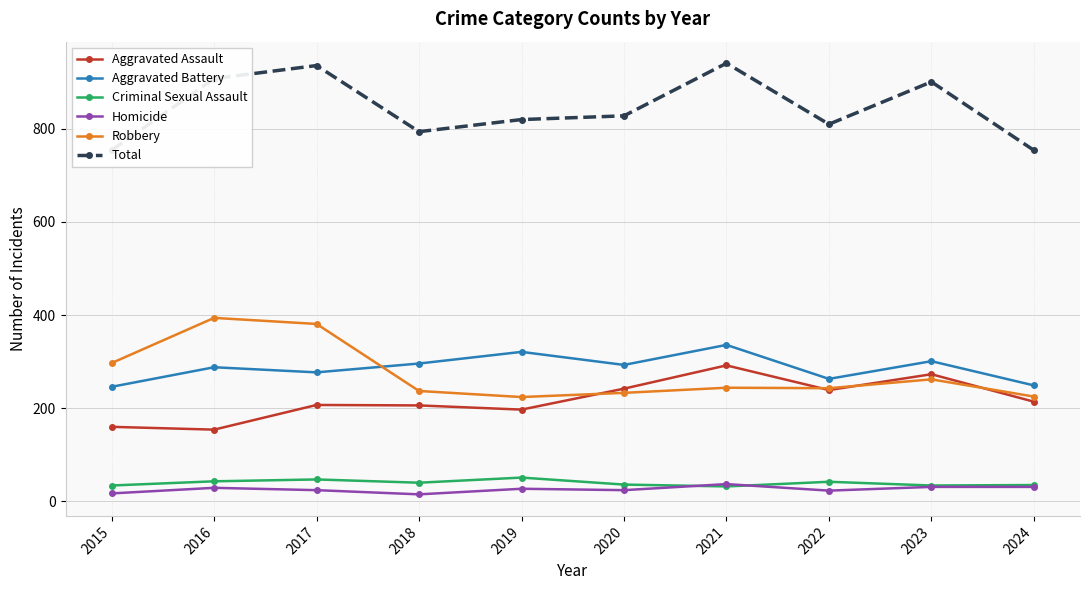

True or false: Aggravated Battery has more than 1 interior local peaks.

True